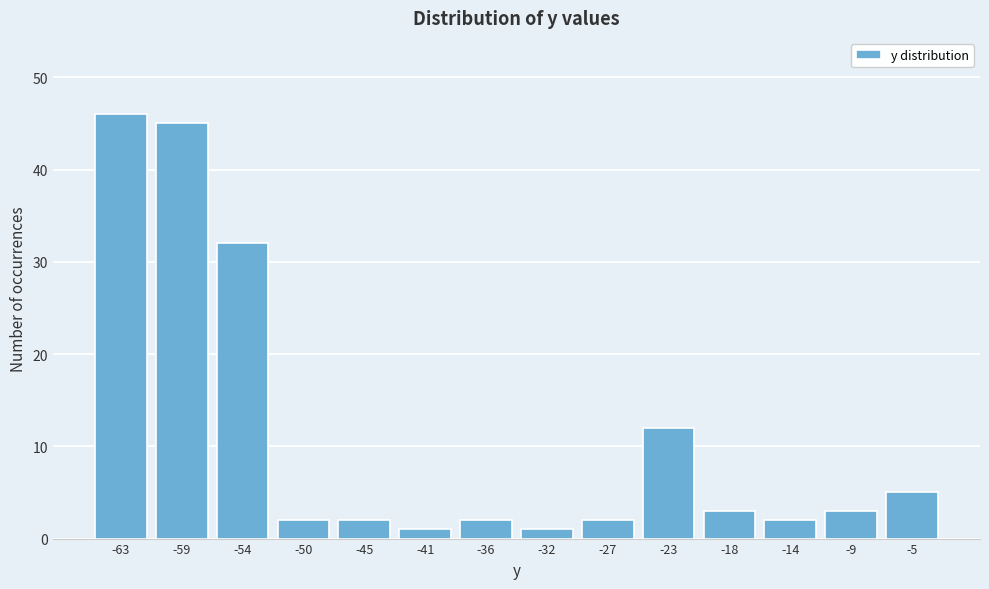

Reading left to right, list all the values displayed in this chart.

-63=46	-59=45	-54=32	-50=2	-45=2	-41=1	-36=2	-32=1	-27=2	-23=12	-18=3	-14=2	-9=3	-5=5